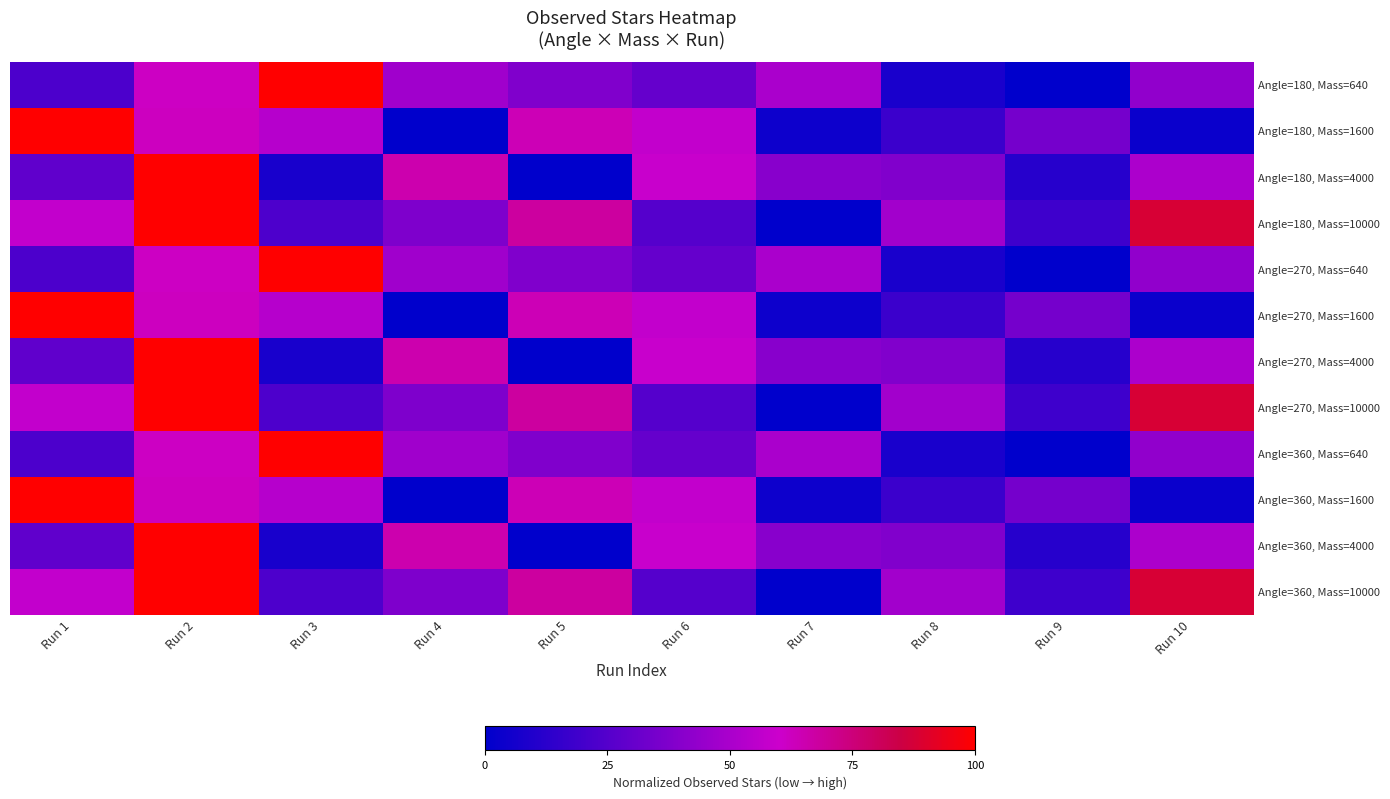

At which category is the sum across all series the highest?

Run 2